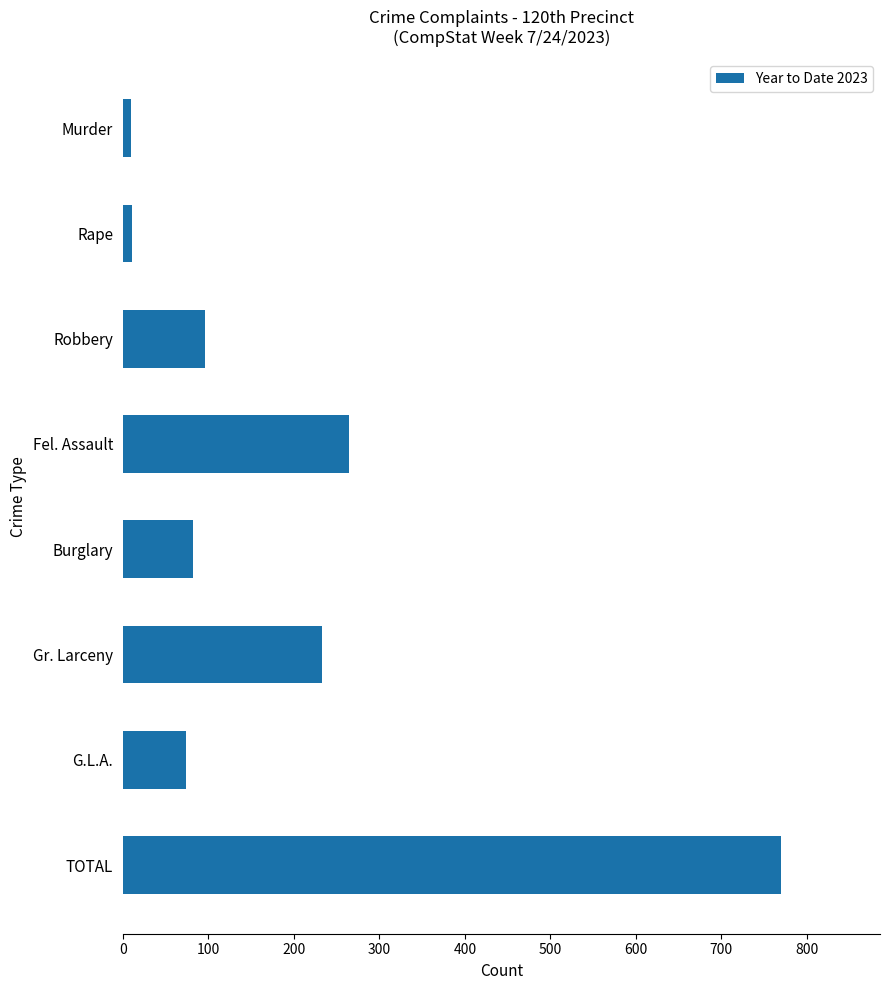

What is the sum of all values?

1540